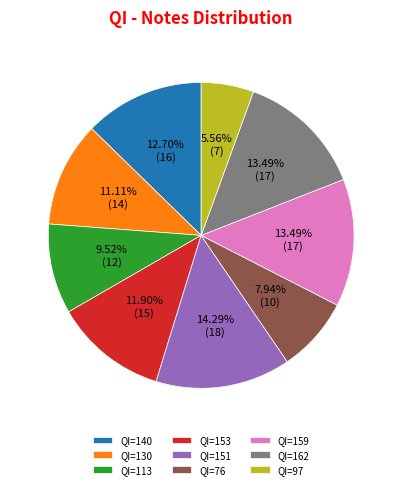

Is QI=153 the majority of the pie?

No